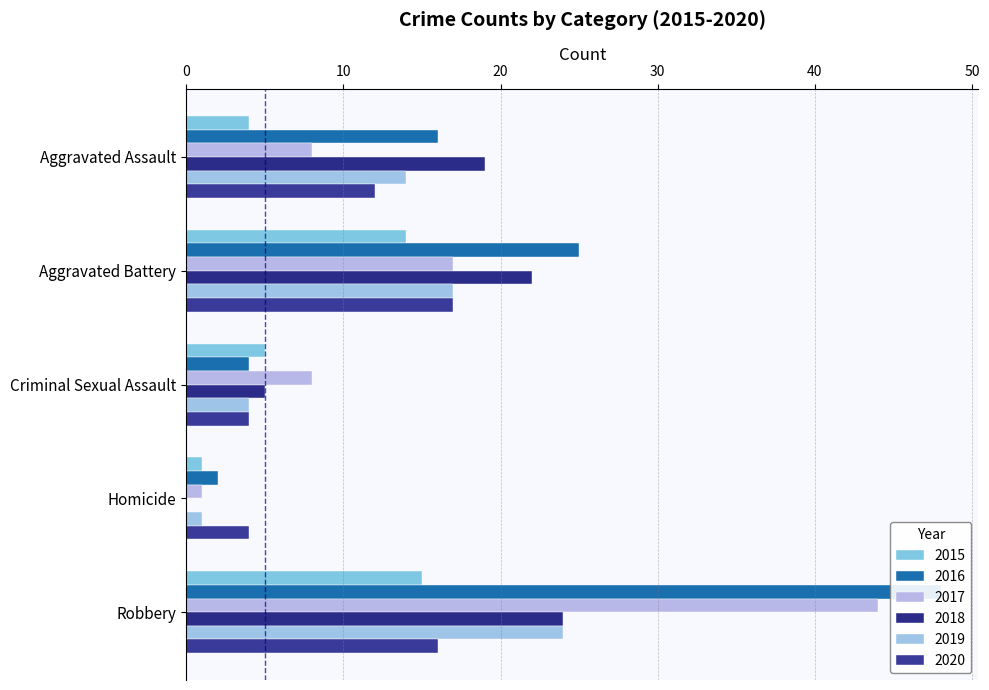

What are all the series names shown in the legend?

2015, 2016, 2017, 2018, 2019, 2020